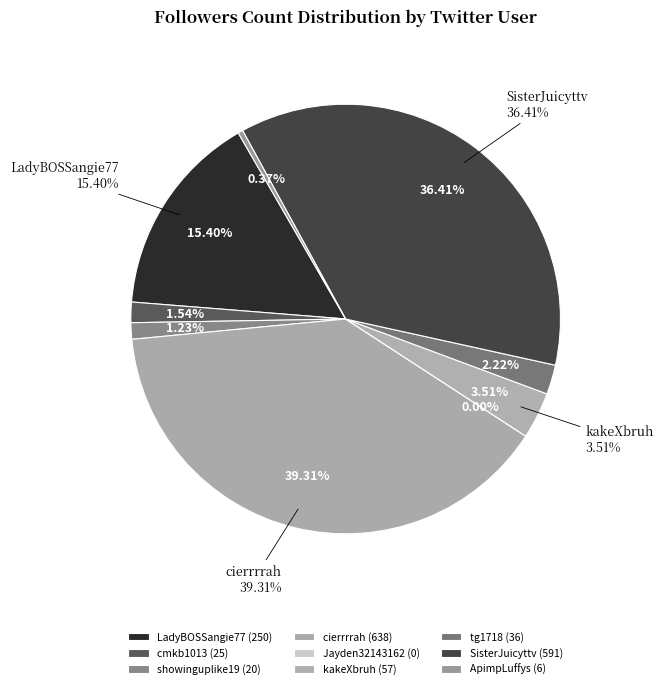

Combined, what portion of the pie is Jayden32143162 and SisterJuicyttv?

36.4%